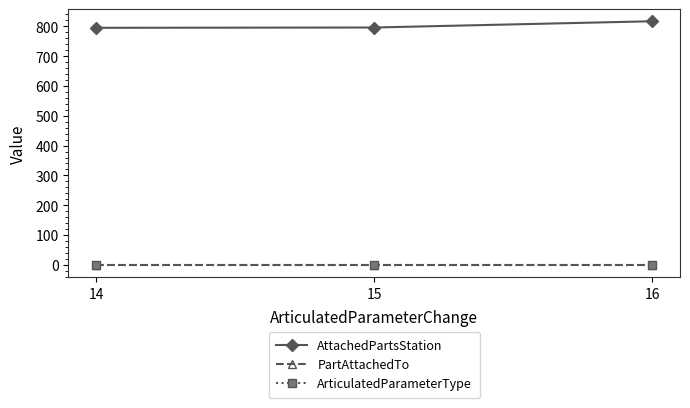

What is the sum of all AttachedPartsStation values?

2408